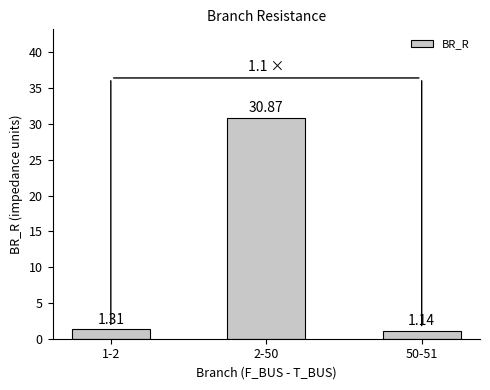

What is the sum of the values at 2-50 and 50-51?

32.0